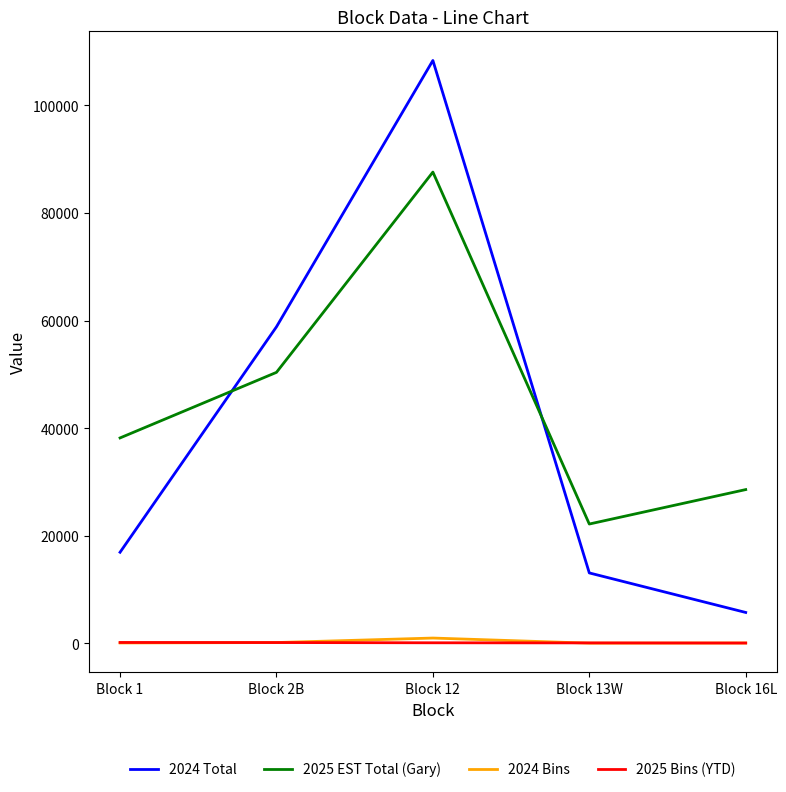

True or false: 2025 EST Total (Gary) and 2024 Bins intersect in this chart.

False